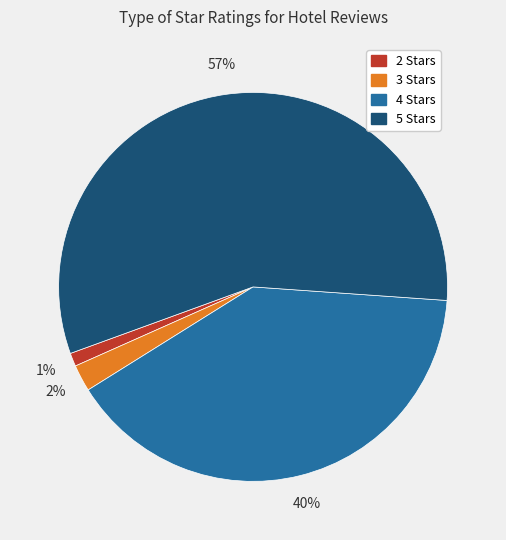

Is it true that 4 Stars is 40% of the pie?

True